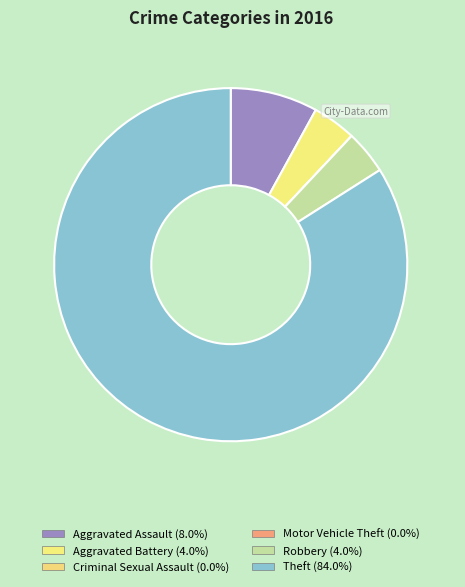

What percentage is NOT represented by Robbery?

96.0%